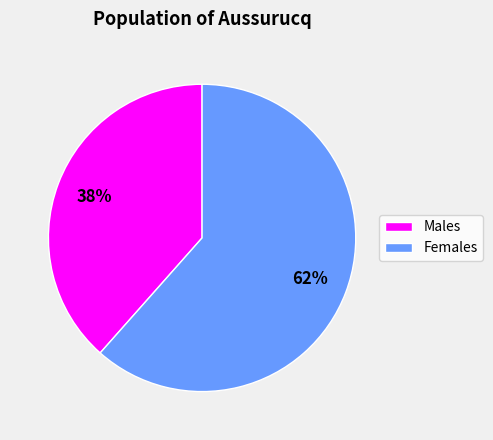

Which slice is the largest?

Females